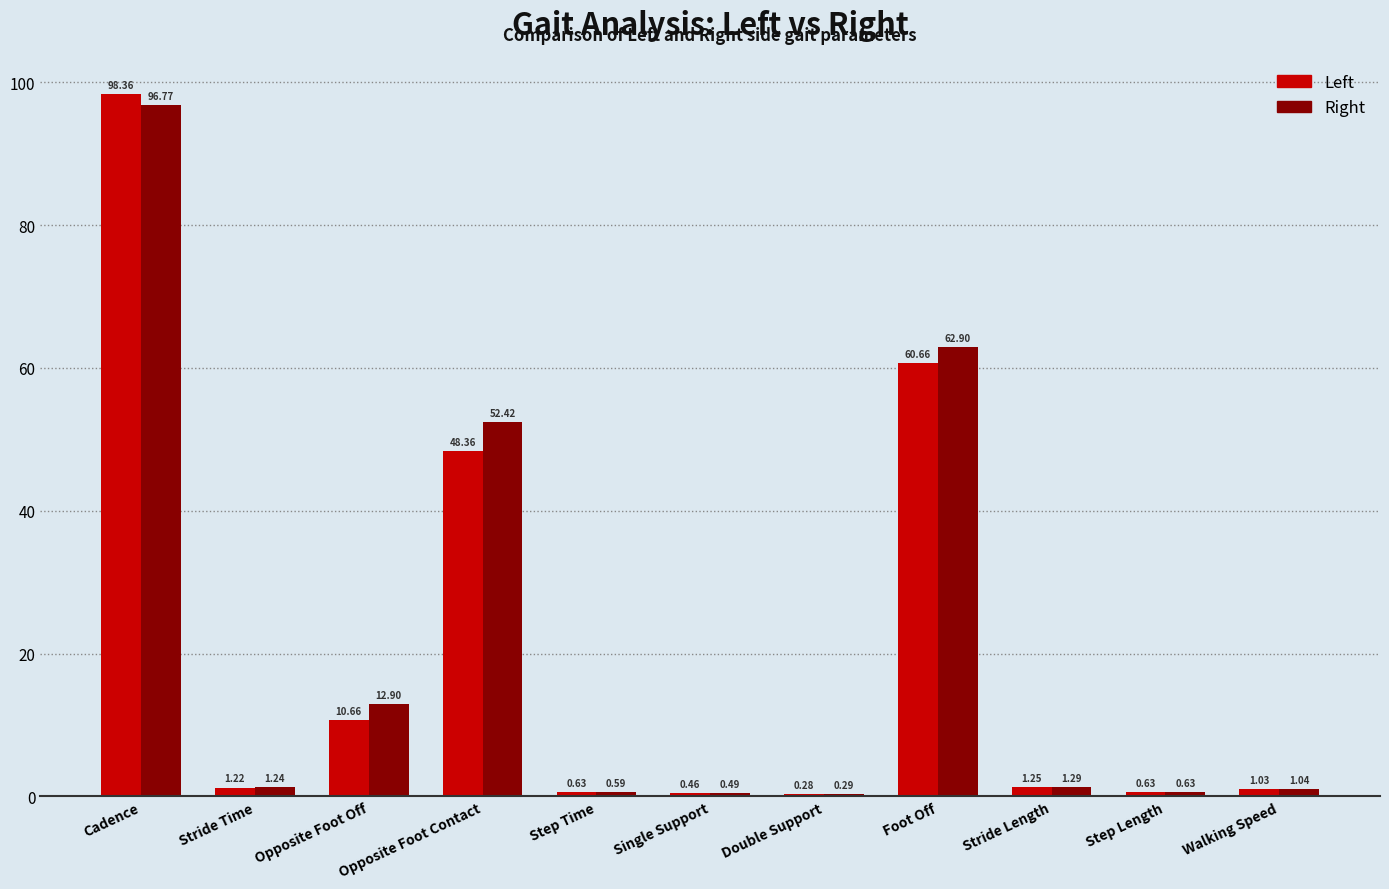

What is the sum of all Right values?

230.6